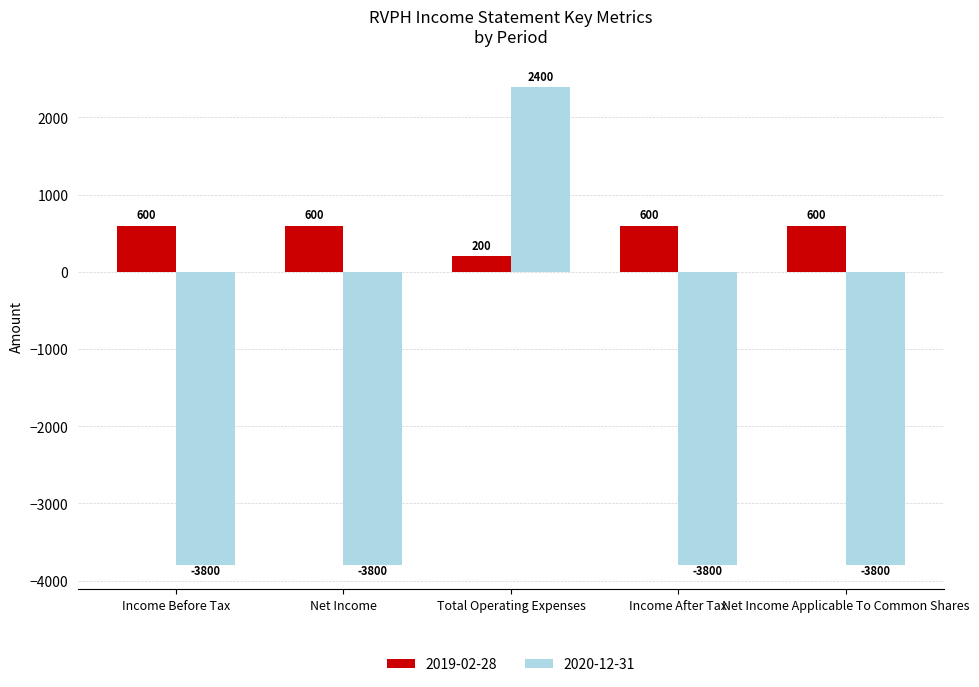

Reading left to right, extract all data points from this chart.

2019-02-28: Income Before Tax=600	Net Income=600	Total Operating Expenses=200	Income After Tax=600	Net Income Applicable To Common Shares=600
2020-12-31: Income Before Tax=-3800	Net Income=-3800	Total Operating Expenses=2400	Income After Tax=-3800	Net Income Applicable To Common Shares=-3800